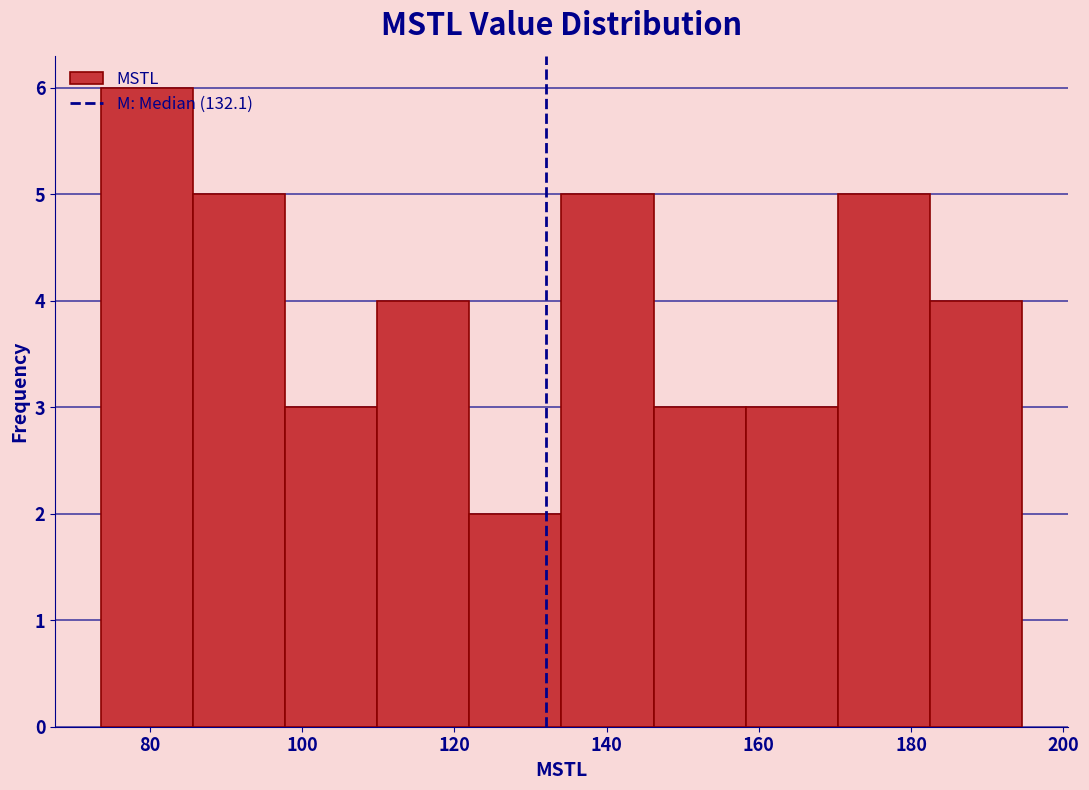

Reading left to right, list every bar in this chart as the range it spans on the x-axis followed by its height. Neither the bar edges nor the heights are printed on the chart, so give them approximately, as read against the axes.

74 to 86: 6
86 to 98: 5
98 to 110: 3
110 to 122: 4
122 to 134: 2
134 to 146: 5
146 to 158: 3
158 to 170: 3
170 to 182: 5
182 to 194: 4